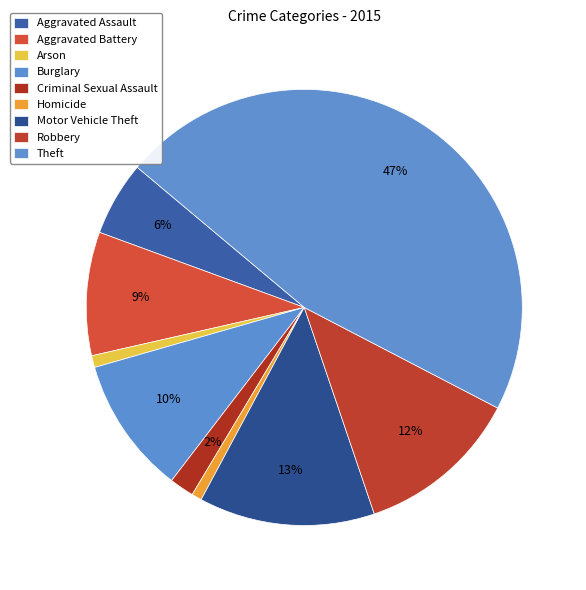

How much of the chart is everything except Criminal Sexual Assault?

98.2%